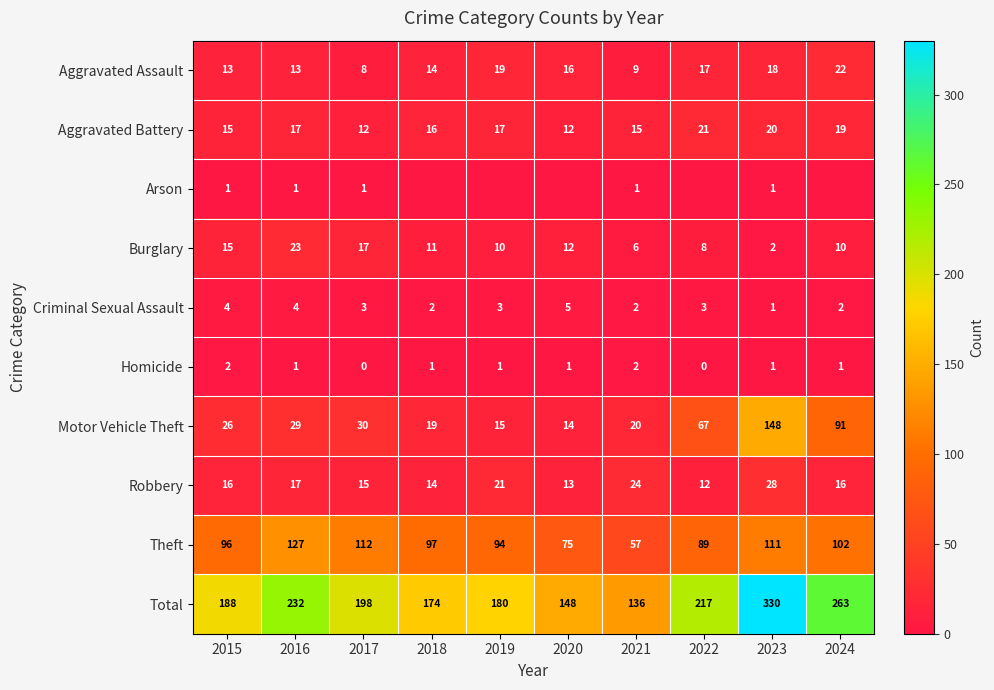

At which label is Burglary closest to 12?

2020